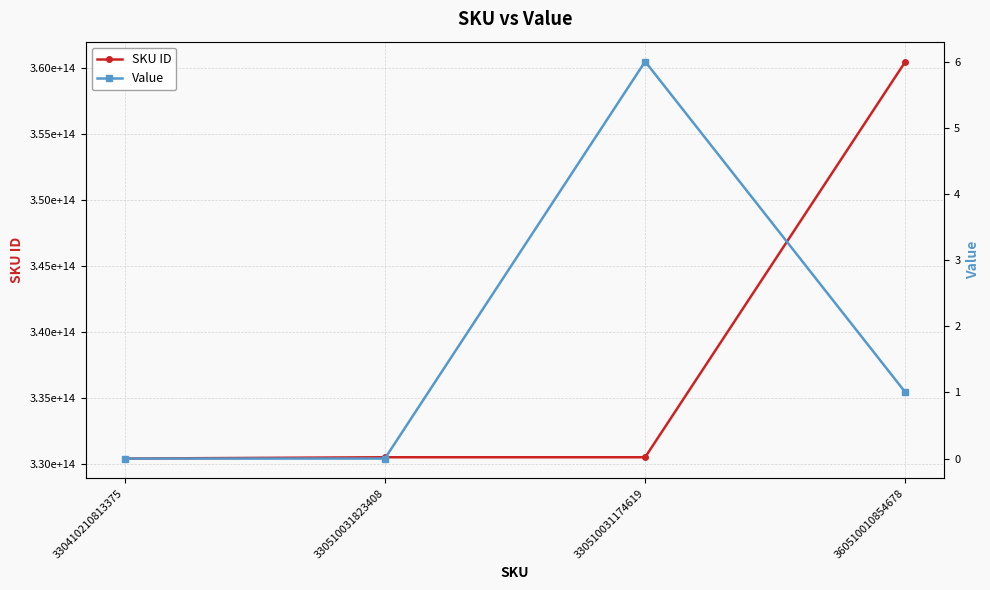

How many lines are shown in the chart?

2